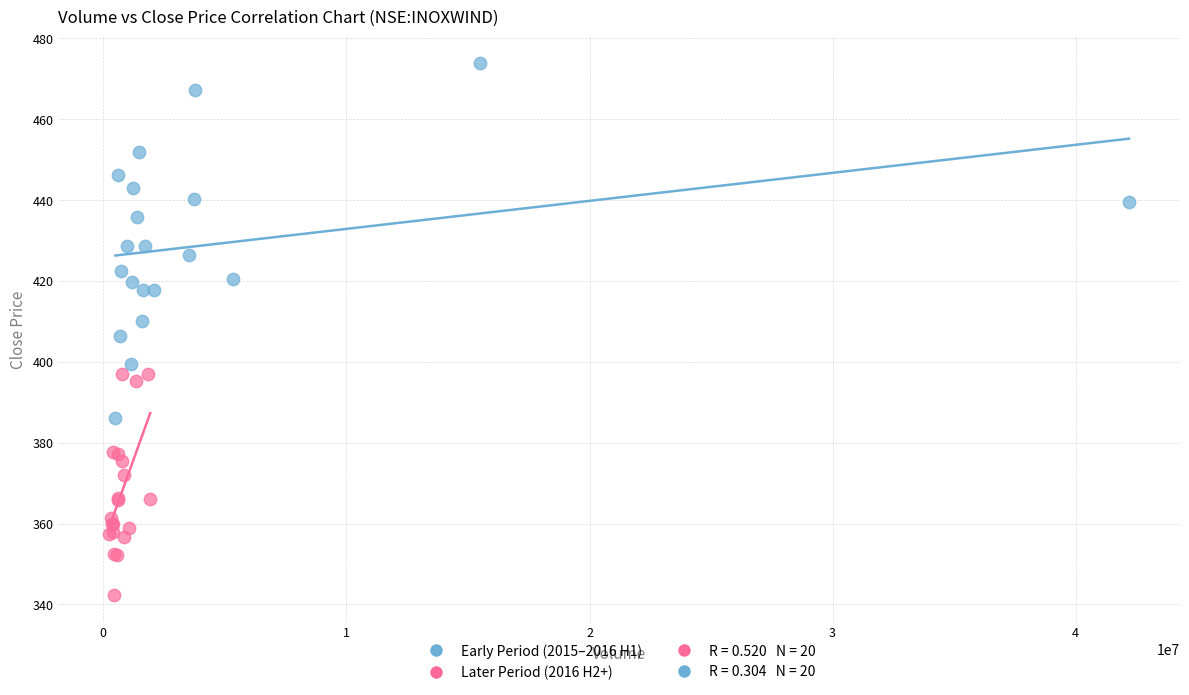

Which series has the widest spread of Y values?

Early Period (2015–2016 H1)